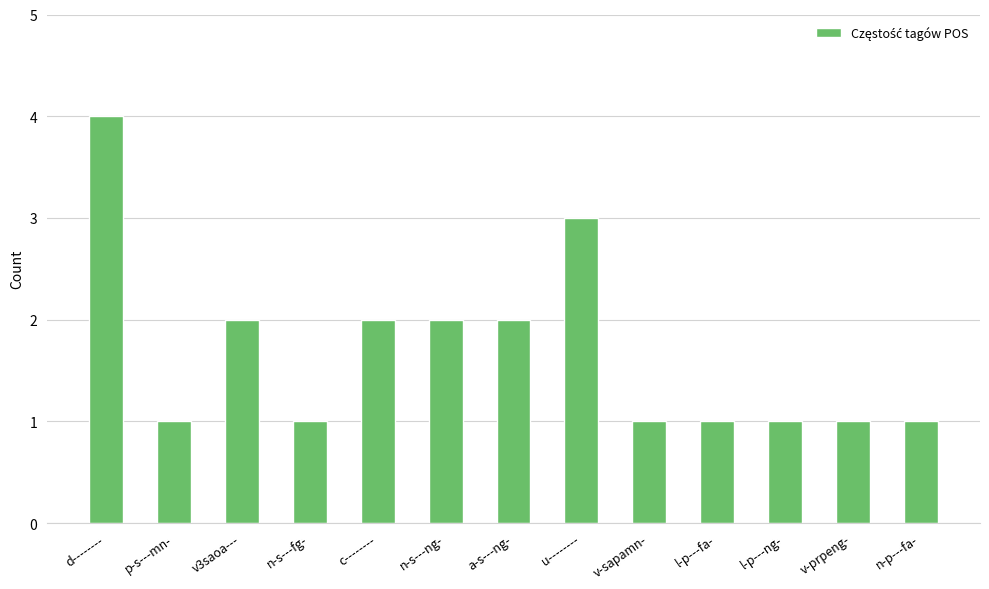

What is the sum of the values at n-s---ng- and l-p---fa-?

3